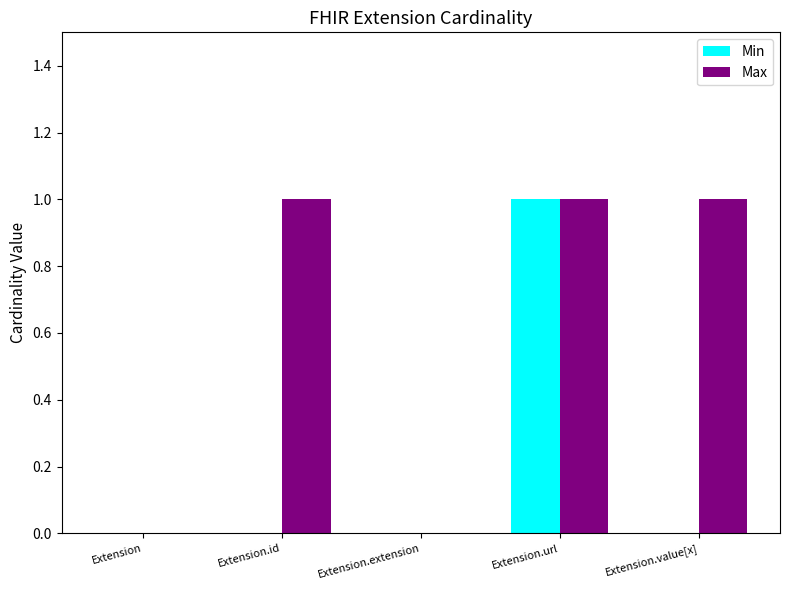

Which series has the largest total across all categories?

Max